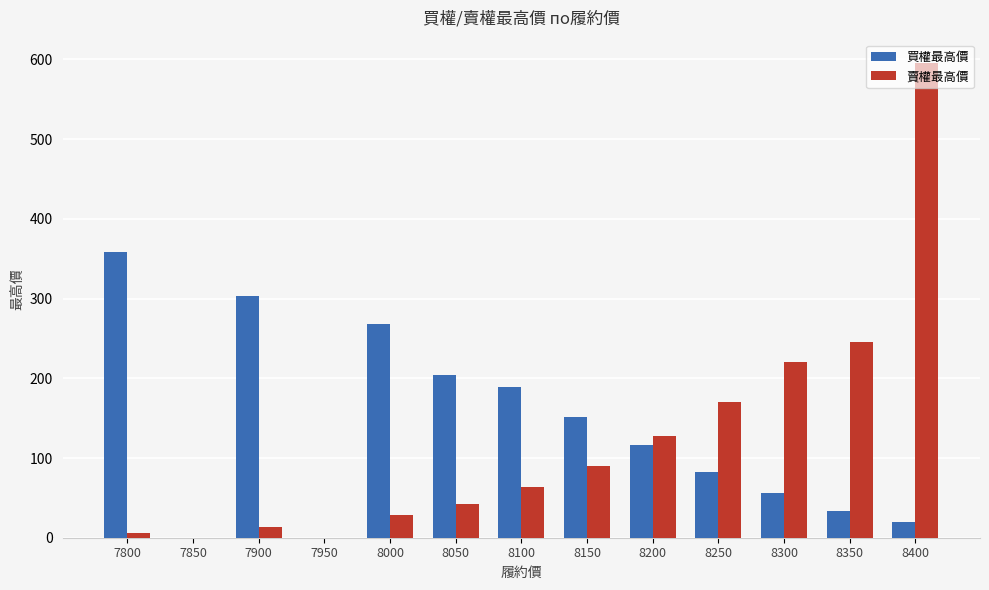

At which category does the chart reach its peak across all series?

8400